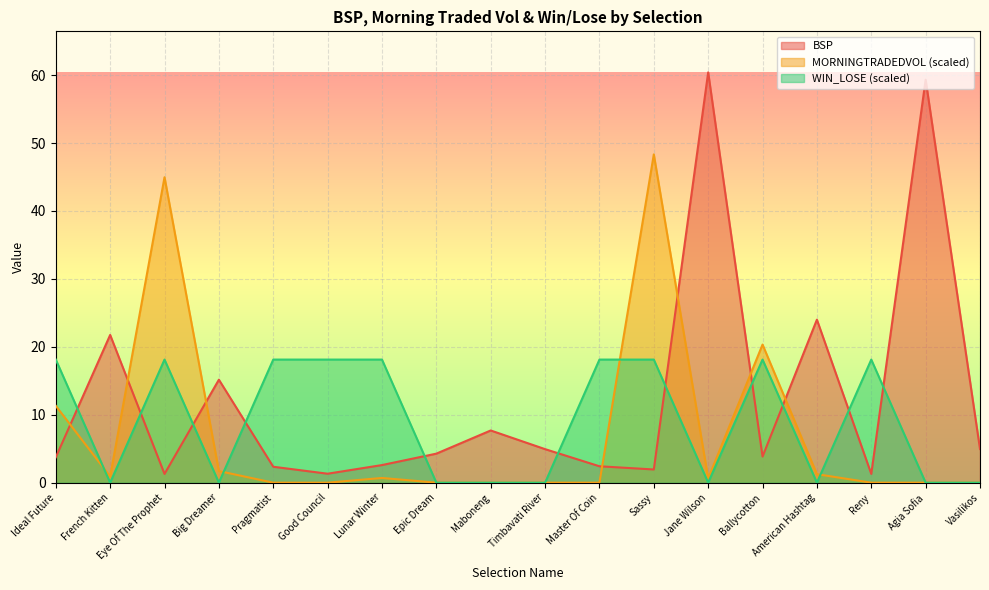

List the series in order of their peak value, highest first.

BSP, MORNINGTRADEDVOL (scaled), WIN_LOSE (scaled)